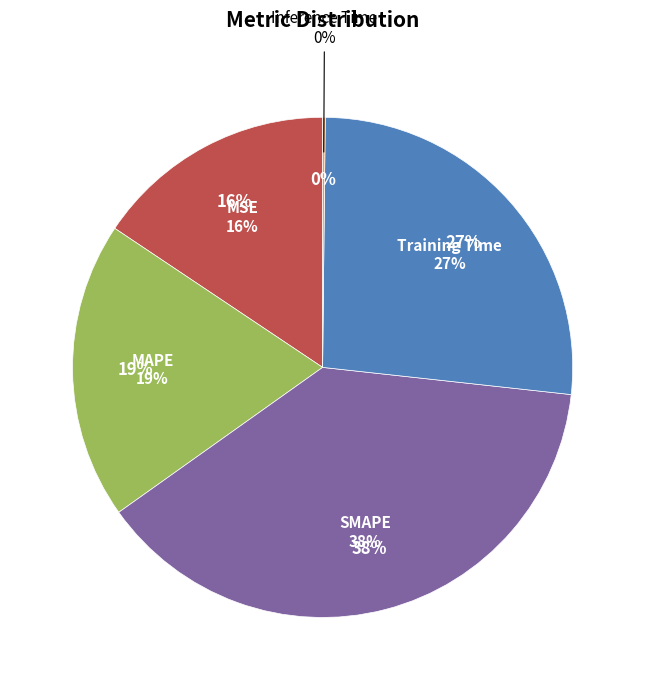

True or false: Inference Time accounts for 1% of the total.

False